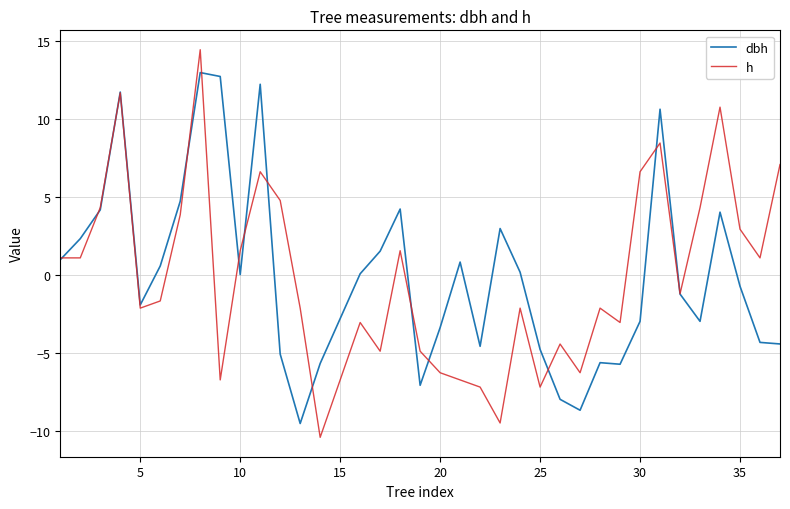

Which series has the largest range (max minus min)?

h